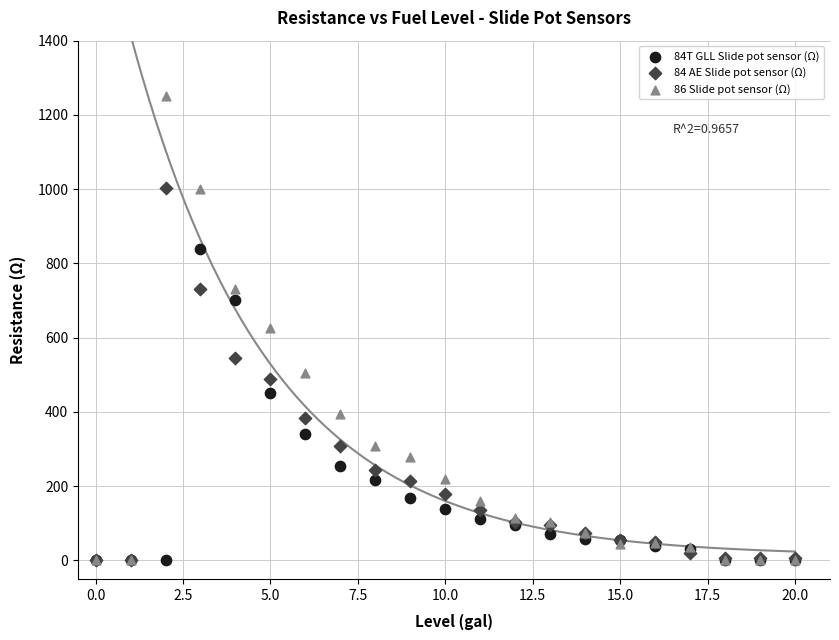

What are all the series names shown in the legend?

84T GLL Slide pot sensor (Ω), 84 AE Slide pot sensor (Ω), 86 Slide pot sensor (Ω)